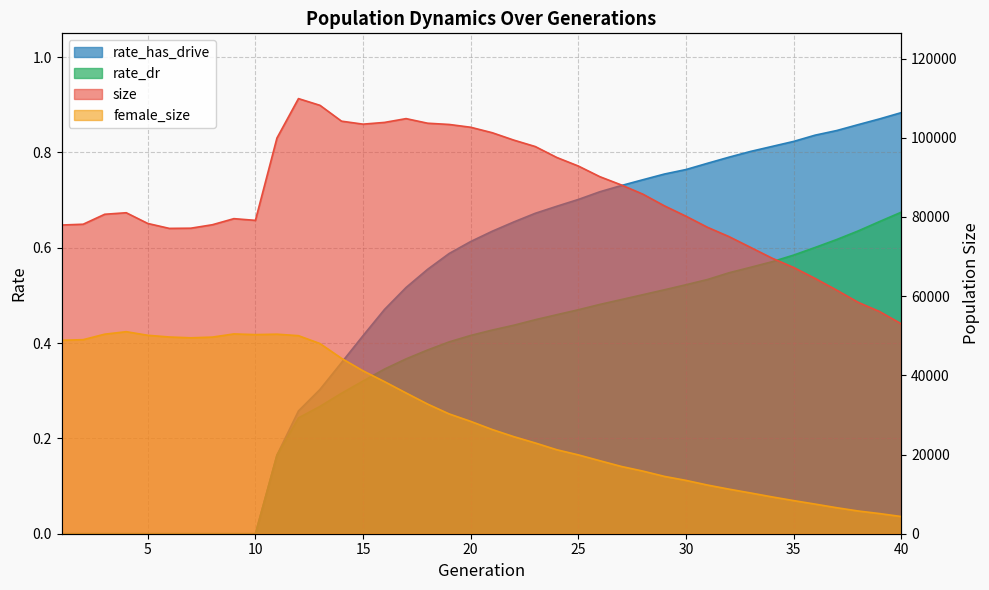

Rank the categories by size value from highest to lowest.

12, 13, 17, 14, 16, 18, 15, 19, 20, 21, 11, 22, 23, 24, 25, 26, 27, 28, 29, 4, 3, 30, 9, 10, 5, 2, 8, 1, 31, 7, 6, 32, 33, 34, 35, 36, 37, 38, 39, 40